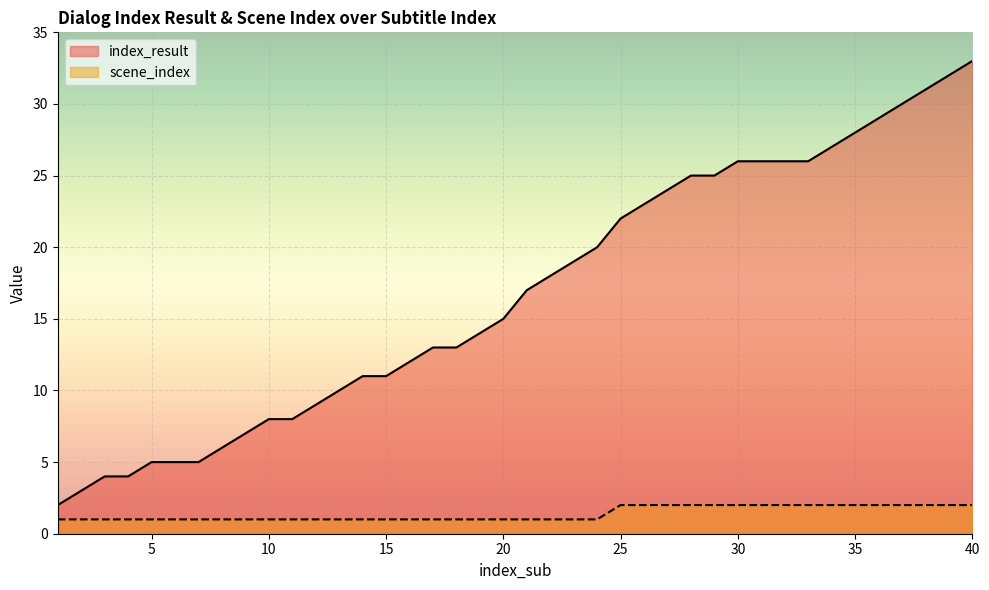

Does the chart display data point markers on the line(s)?

No